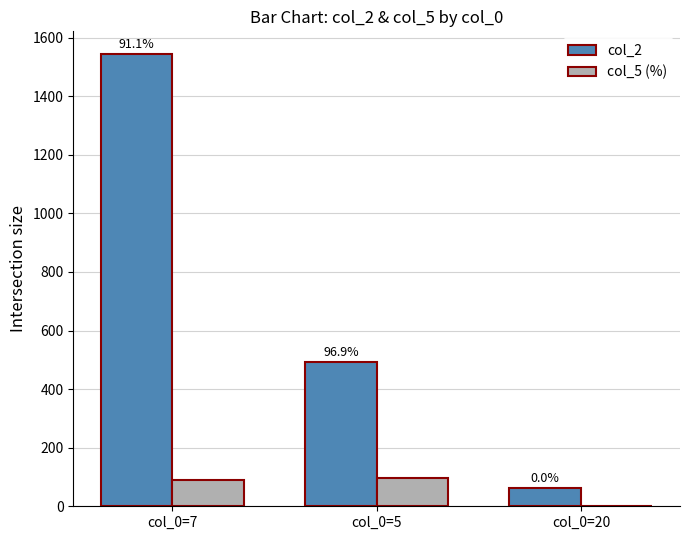

What are all the series names shown in the legend?

col_2, col_5 (%)